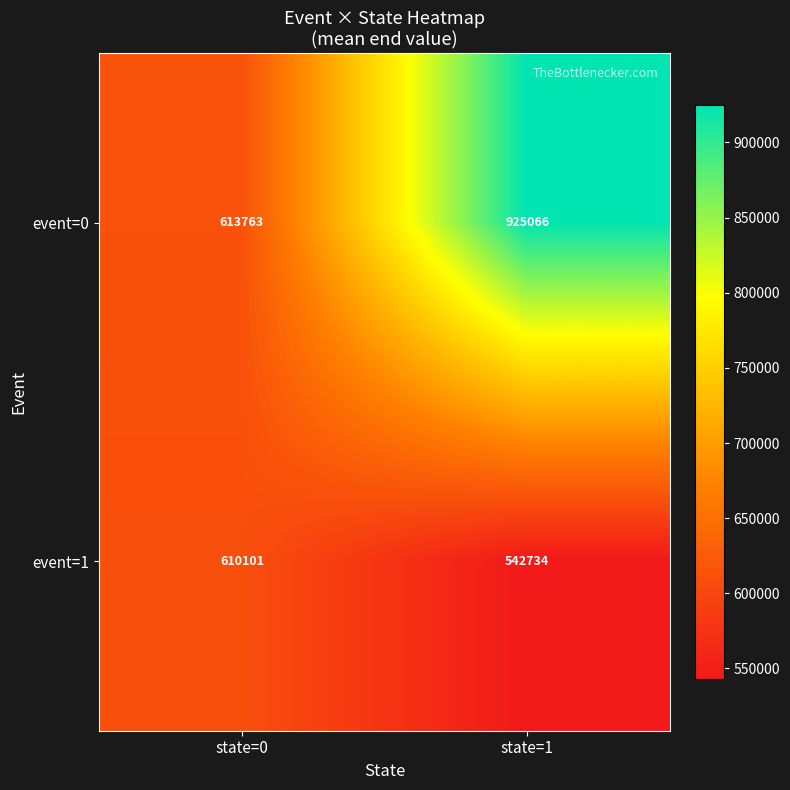

What is the lowest value of the event=0 series?

613763